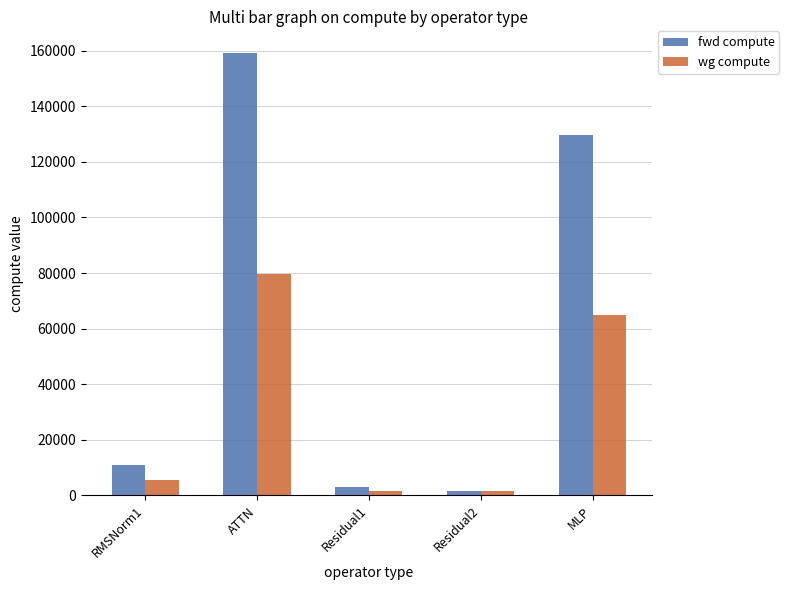

Reading left to right, list all the values displayed in this chart.

fwd compute: RMSNorm1=10990.8	ATTN=159029.2	Residual1=3075.4	Residual2=1537.7	MLP=129638.7
wg compute: RMSNorm1=5495.4	ATTN=79514.6	Residual1=1537.7	Residual2=1537.7	MLP=64819.4